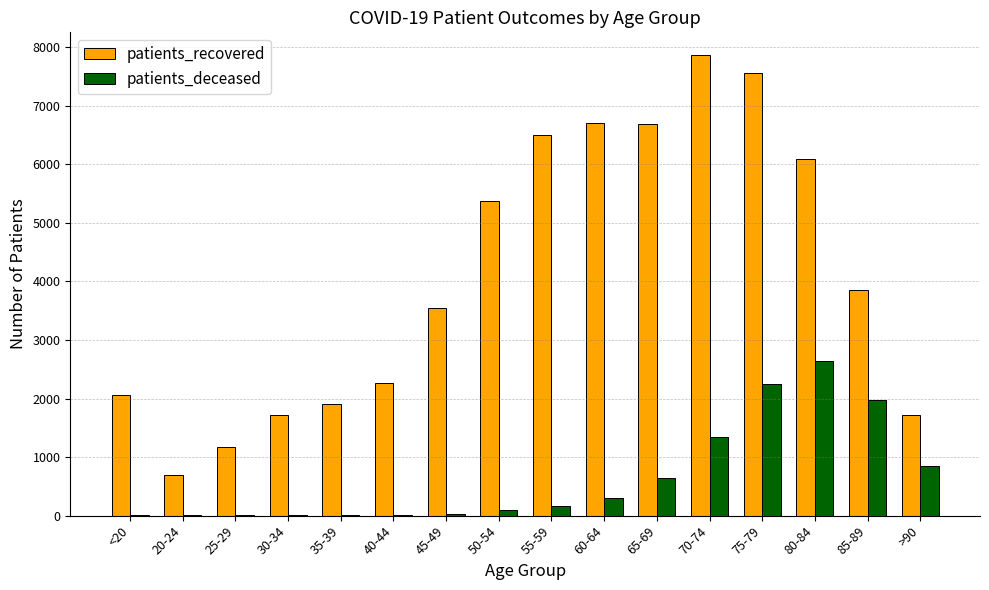

What is the total value across all series at 25-29?

1175